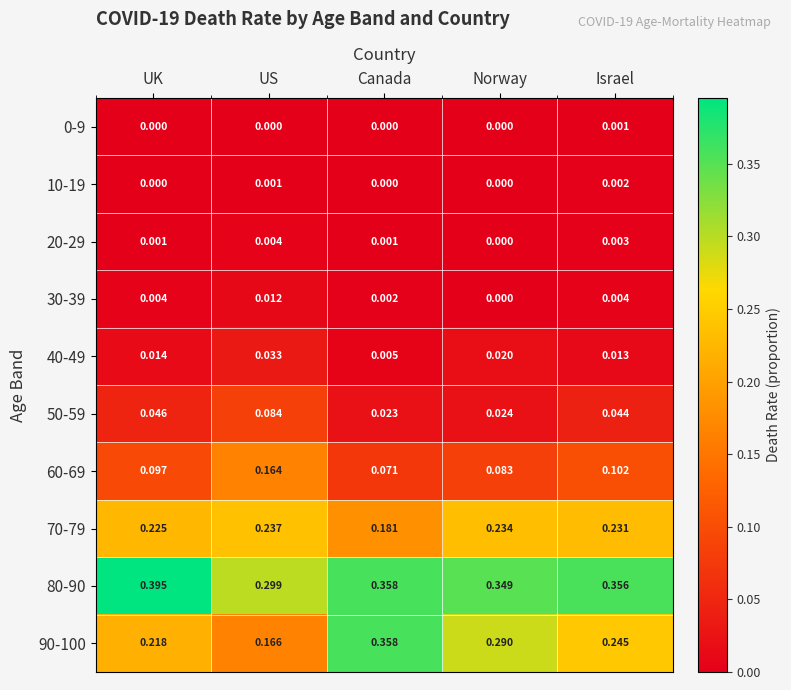

At which label does 30-39 reach its peak?

US